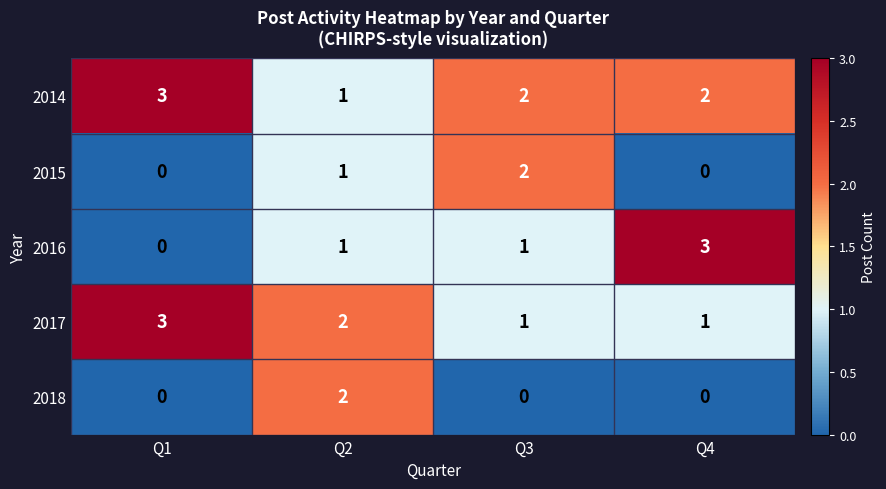

At which label does 2014 first exceed 2?

Q1